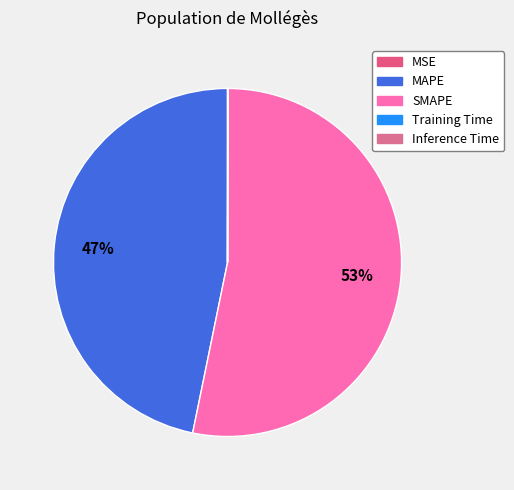

Is SMAPE the majority of the pie?

Yes